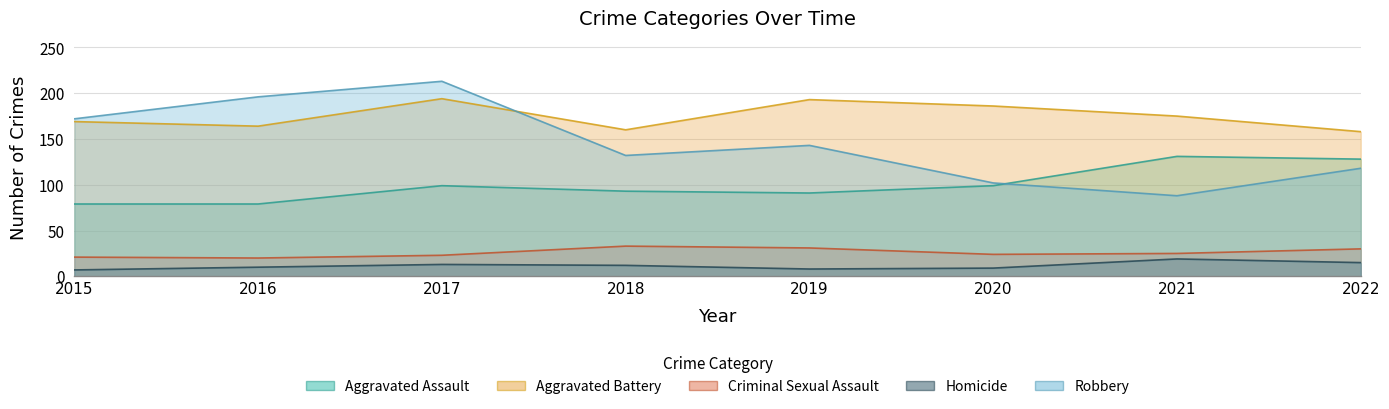

Rank the series at 2019 from lowest to highest value.

Homicide, Criminal Sexual Assault, Aggravated Assault, Robbery, Aggravated Battery